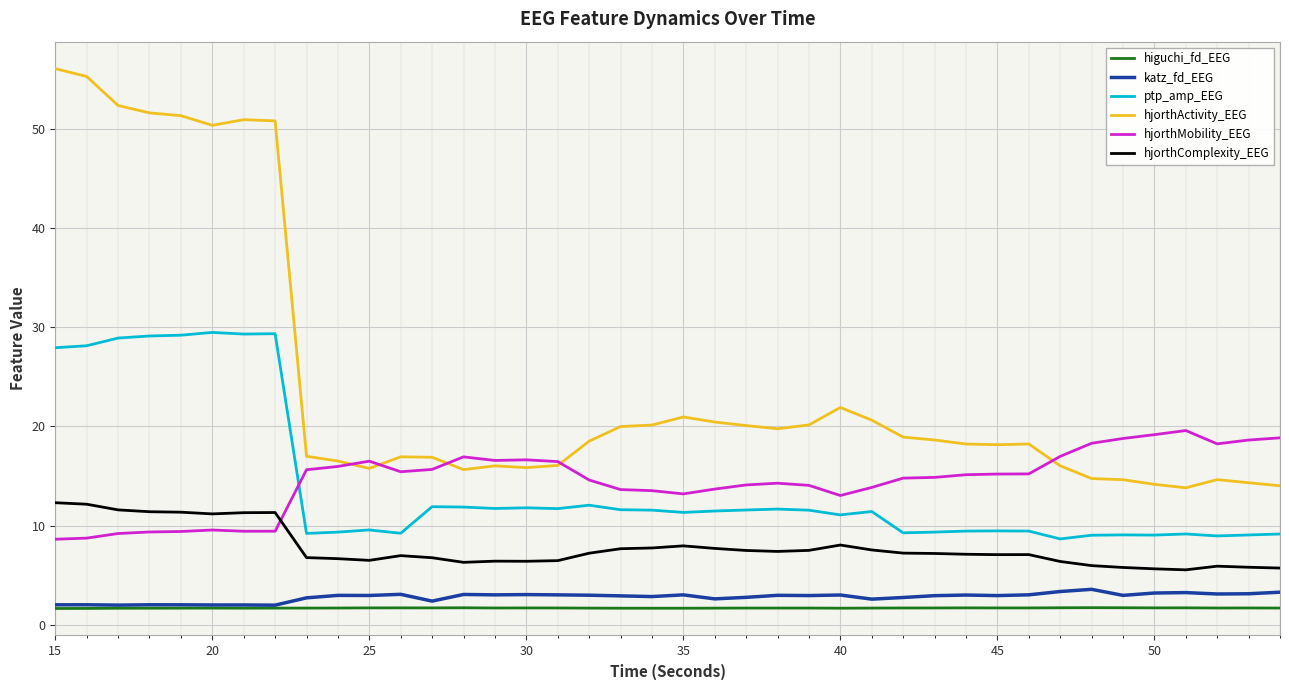

True or false: hjorthMobility_EEG has more than 0 points higher than both neighbors.

True